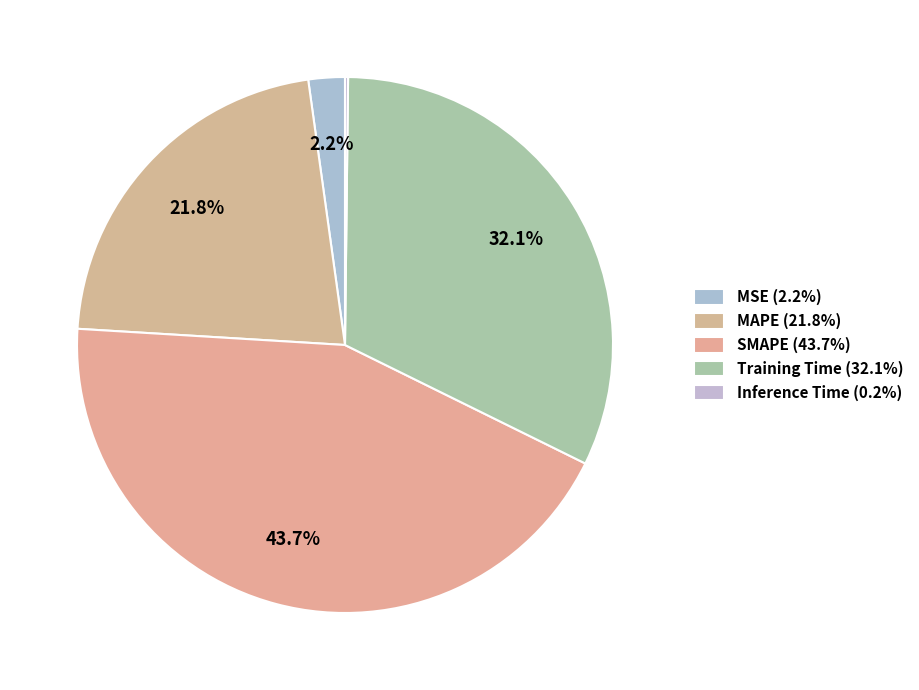

To the nearest percent, what is the difference between the SMAPE and Training Time slice percentages?

12%